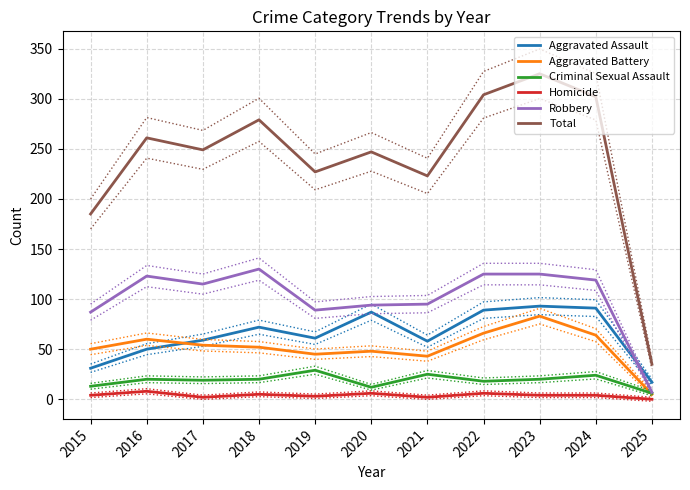

Between 2020 and 2022, which series saw the biggest shift?

Total